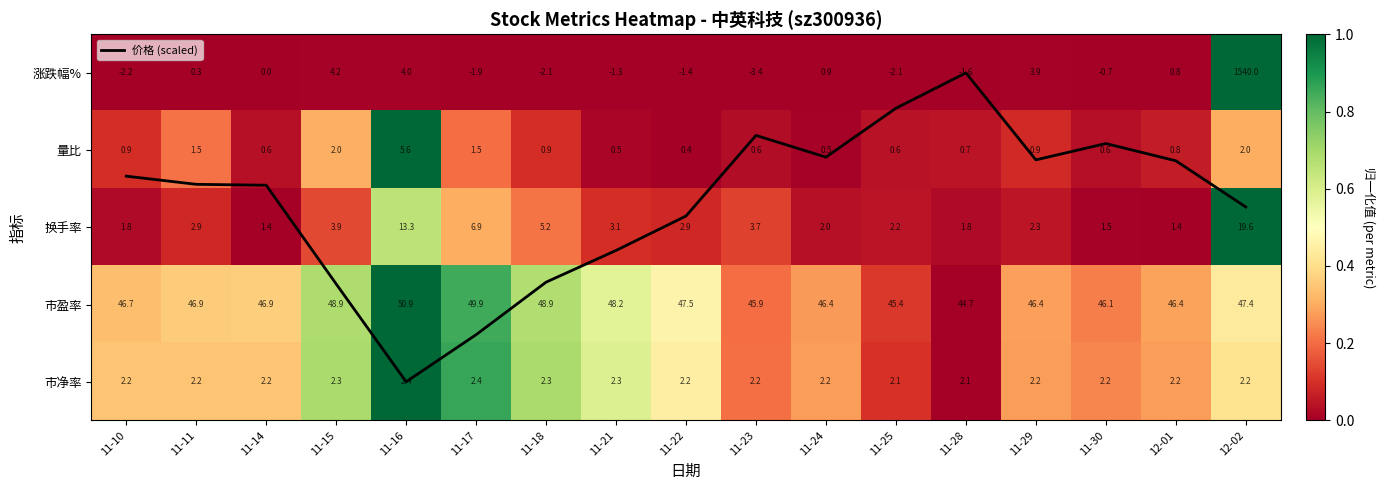

What is the maximum value for 涨跌幅%?

1.0